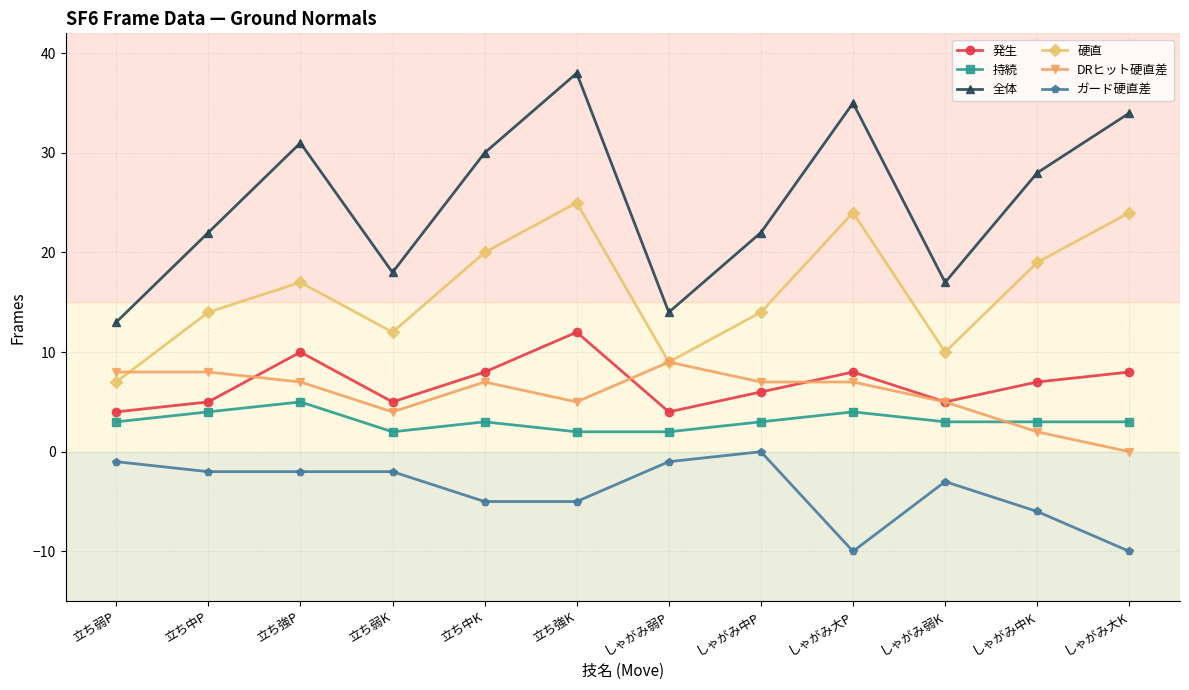

True or false: 全体 has a value of 28 at しゃがみ中K.

True